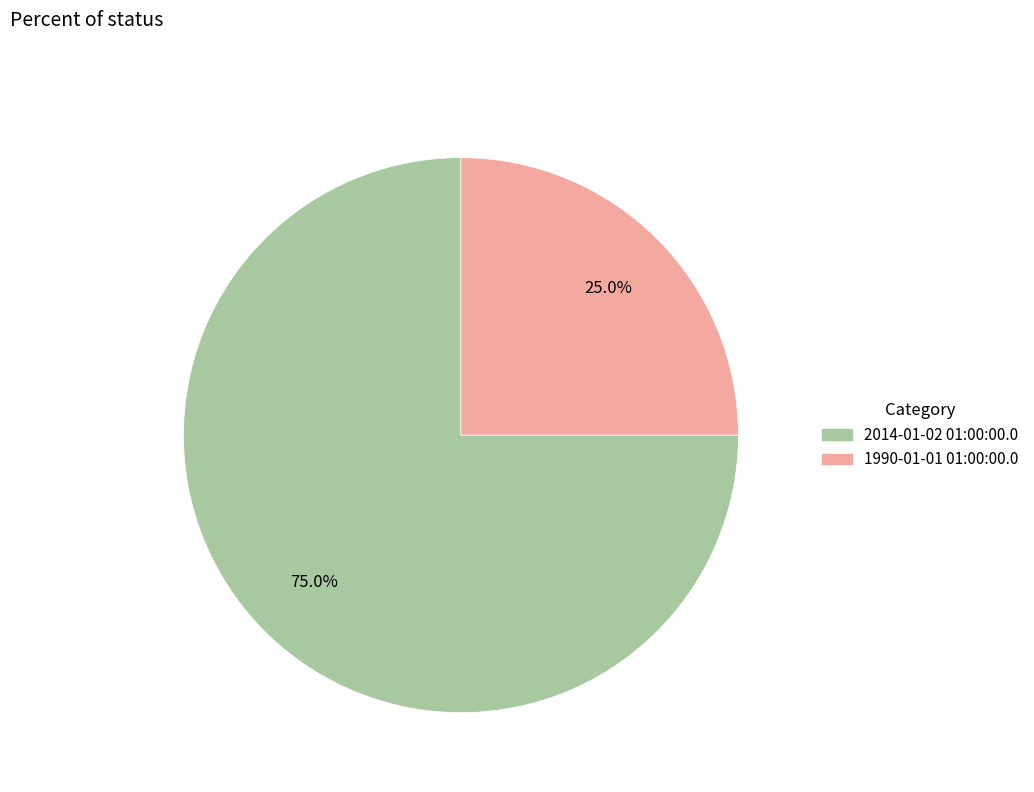

To the nearest percent, what is the average slice percentage?

50%